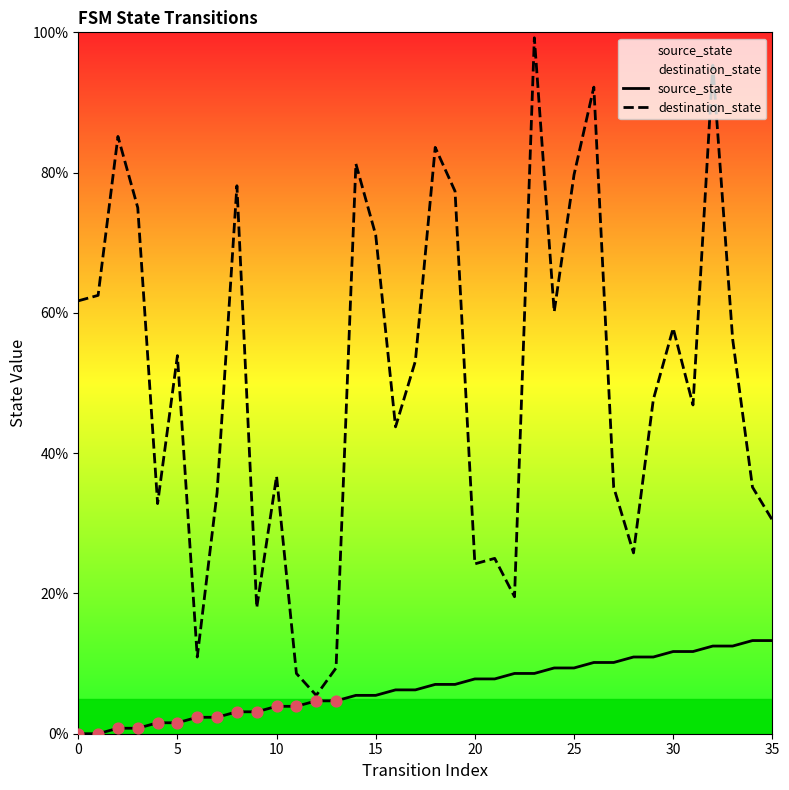

Which series has the largest total across all categories?

destination_state